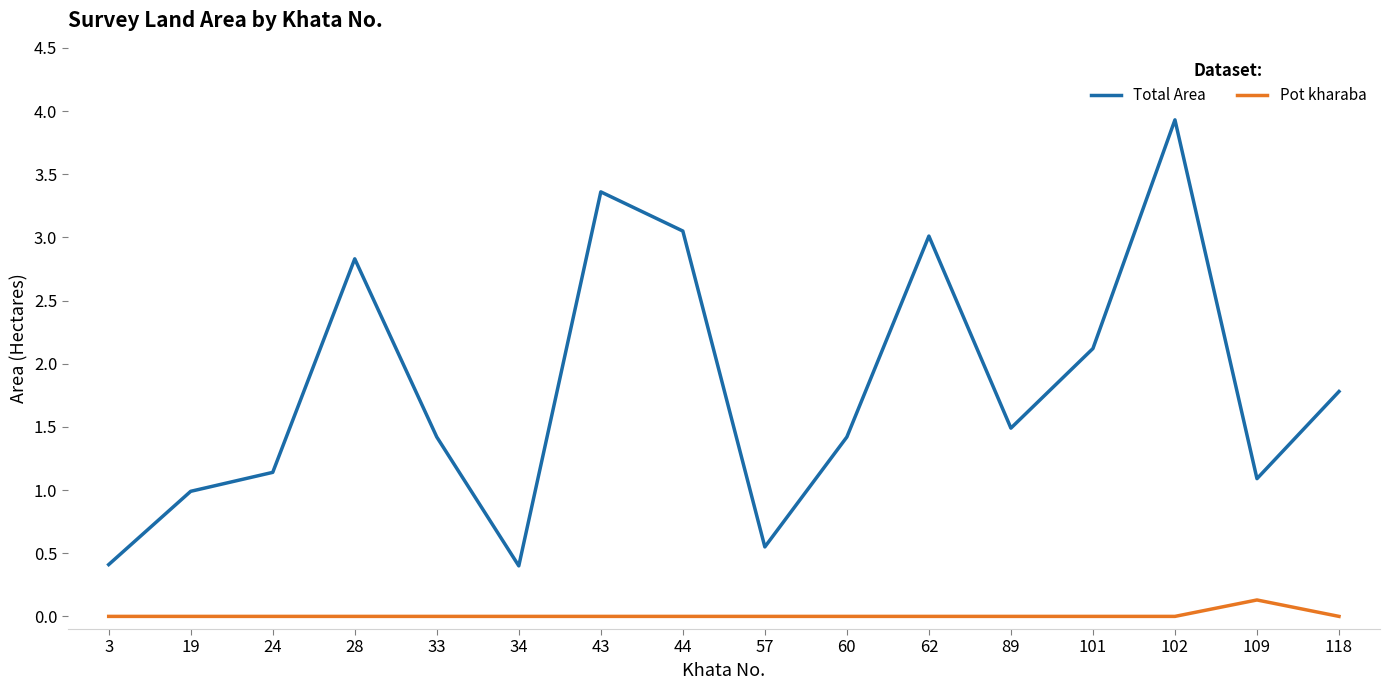

In Total Area, how many points are lower than both neighbors (excluding endpoints)?

4